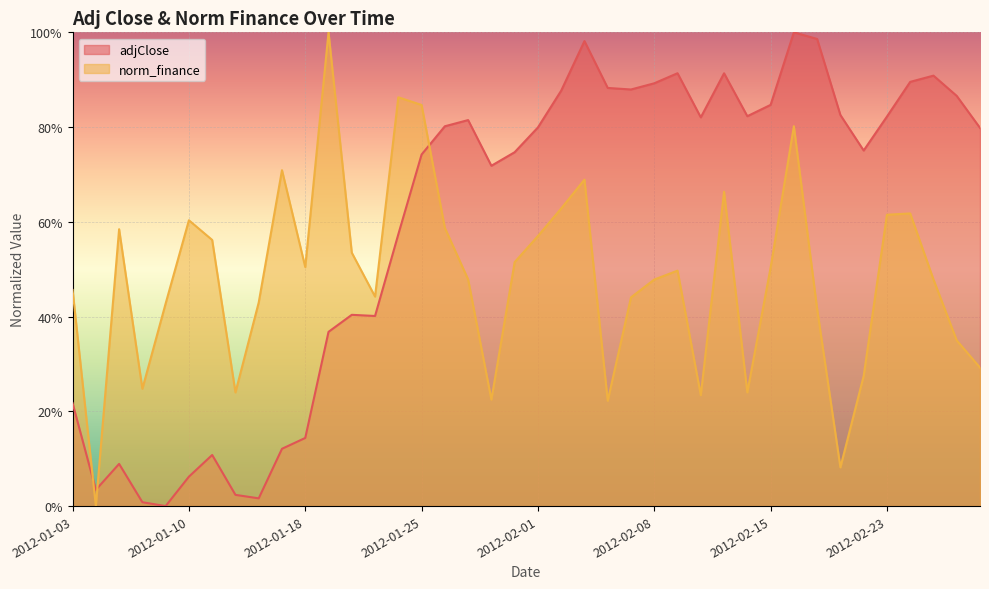

Which series changed the most between 2012-02-06 and 2012-02-23?

norm_finance